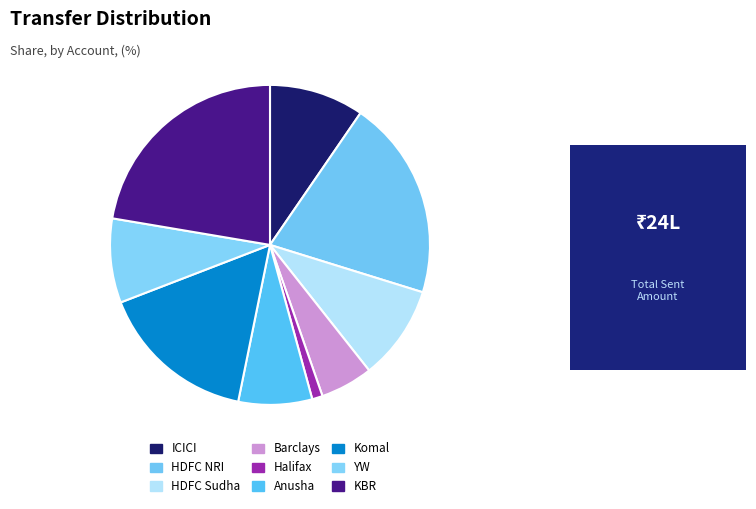

Does HDFC Sudha account for over 50% of the chart?

No